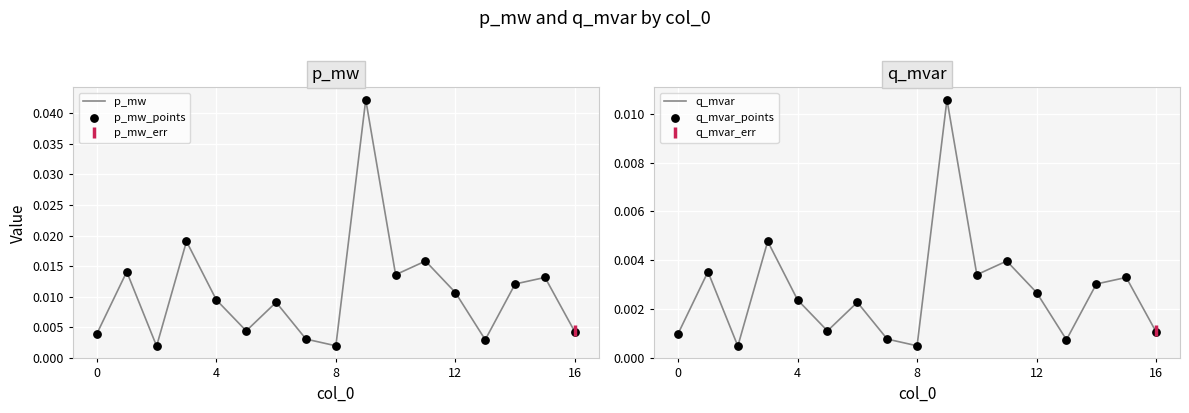

At how many categories does at least one series exceed 0?

17